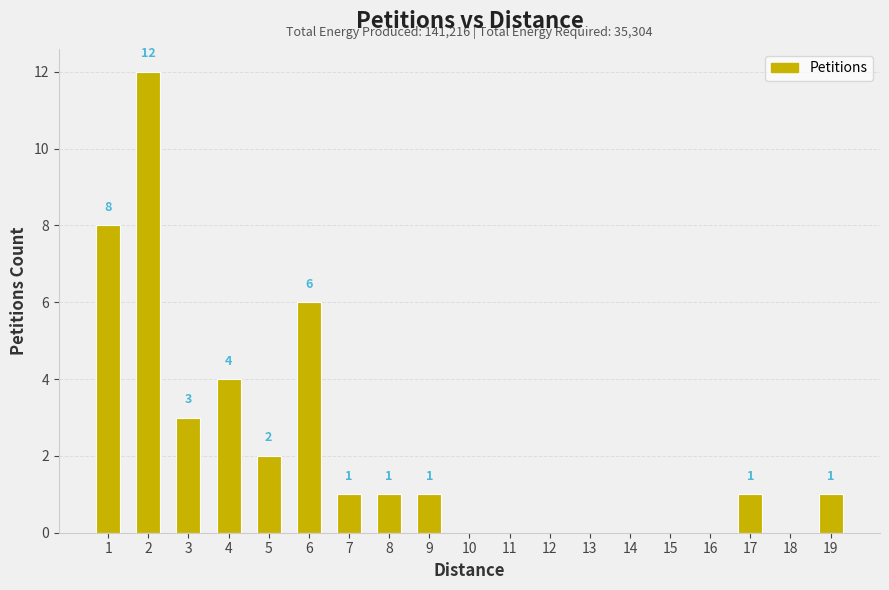

Count the number of data series in this chart.

1